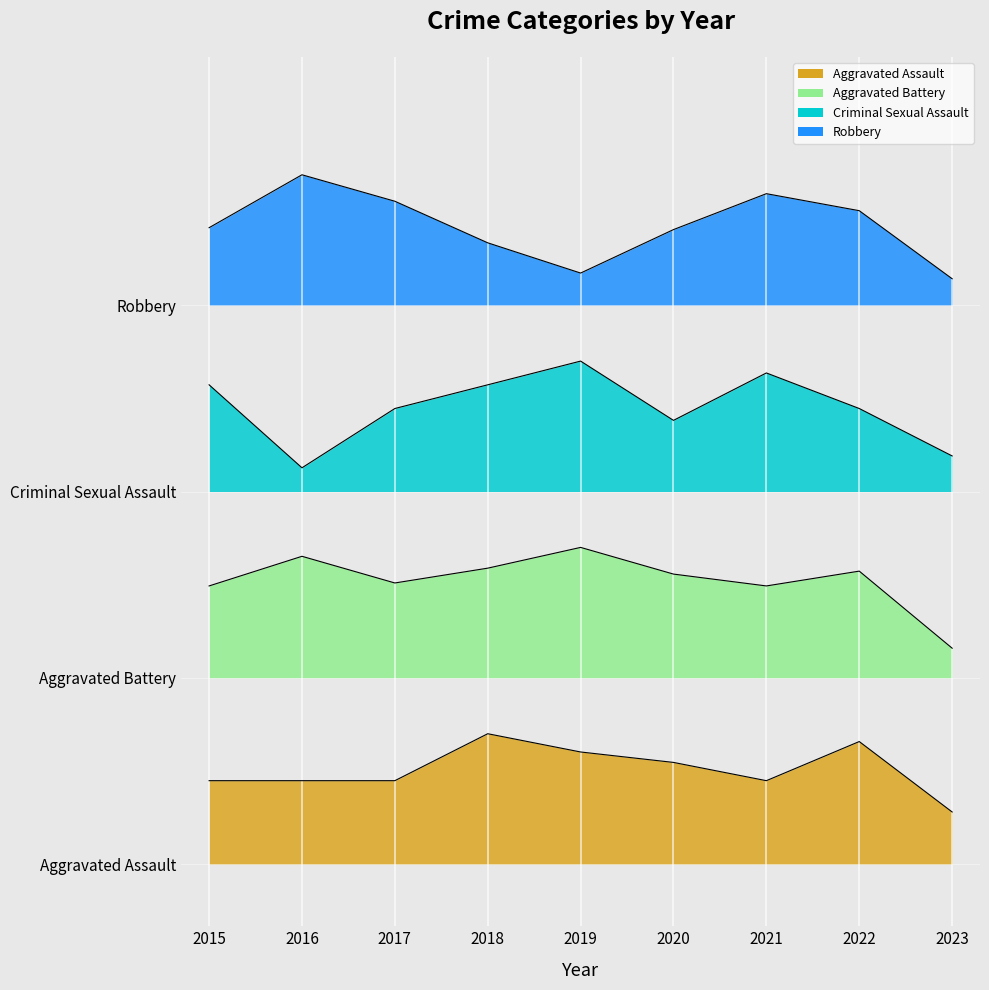

Where does the Criminal Sexual Assault series first go above 36?

2015